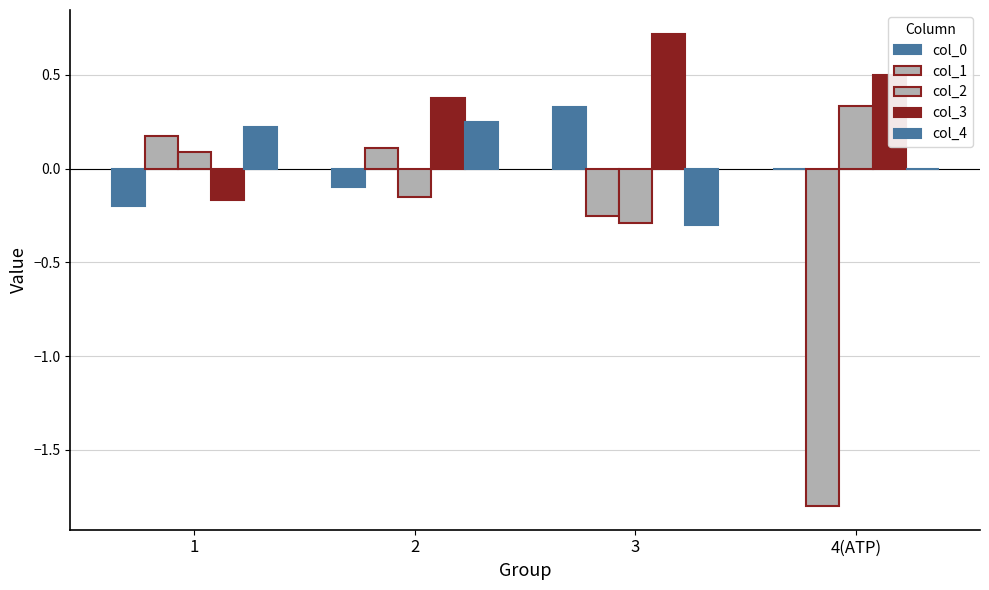

How many positive values does the col_2 series have?

2